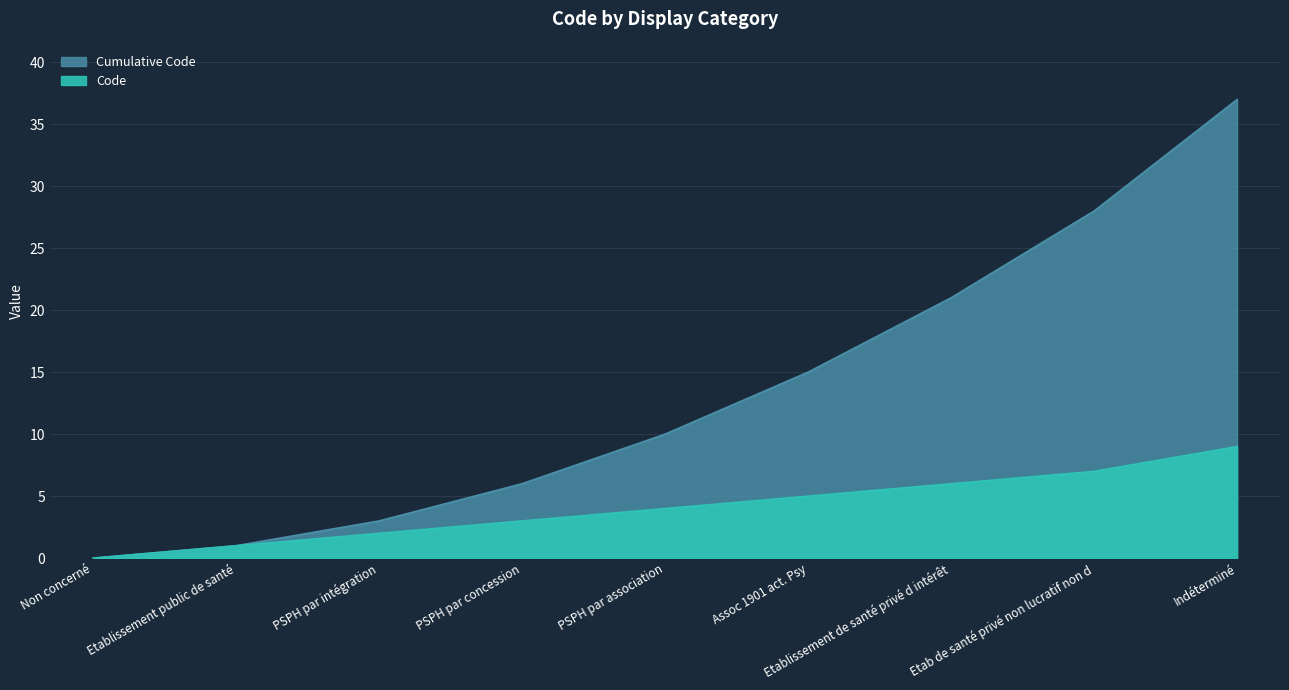

How many data points are above 4?

4